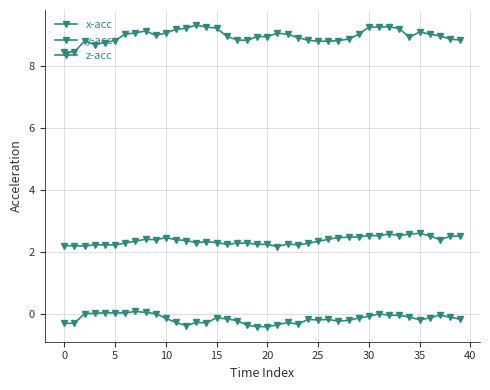

Reading left to right, extract all data points from this chart.

x-acc: -0.3	-0.3	0.0	0.0	0.0	0.0	0.0	0.1	0.0	0.0	-0.2	-0.3	-0.4	-0.3	-0.3	-0.1	-0.2	-0.2	-0.4	-0.4	-0.4	-0.4	-0.3	-0.3	-0.2	-0.2	-0.2	-0.2	-0.2	-0.1	-0.1	-0.0	-0.1	-0.1	-0.1	-0.2	-0.1	-0.0	-0.1	-0.2
y-acc: 2.2	2.2	2.2	2.2	2.2	2.2	2.3	2.3	2.4	2.4	2.4	2.4	2.4	2.3	2.3	2.3	2.2	2.3	2.3	2.2	2.2	2.2	2.2	2.2	2.3	2.3	2.4	2.5	2.5	2.5	2.5	2.5	2.6	2.5	2.6	2.6	2.5	2.4	2.5	2.5
z-acc: 8.4	8.4	8.8	8.7	8.7	8.8	9.0	9.0	9.1	9.0	9.0	9.2	9.2	9.3	9.2	9.2	8.9	8.8	8.8	8.9	8.9	9.0	9.0	8.9	8.8	8.8	8.8	8.8	8.9	9.0	9.2	9.2	9.3	9.2	8.9	9.1	9.0	9.0	8.8	8.8